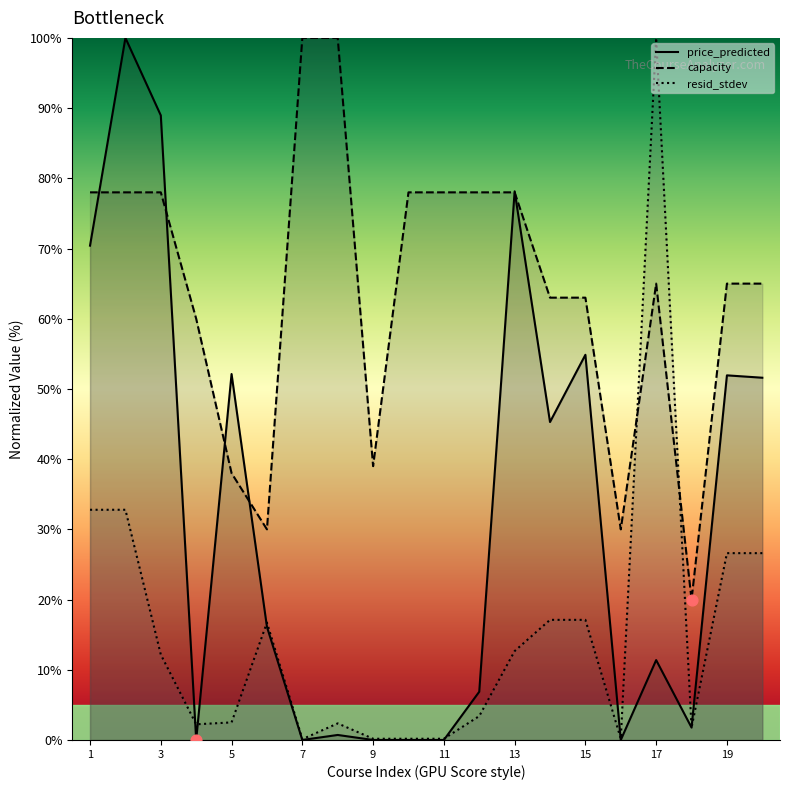

At which category is the sum across all series the highest?

2